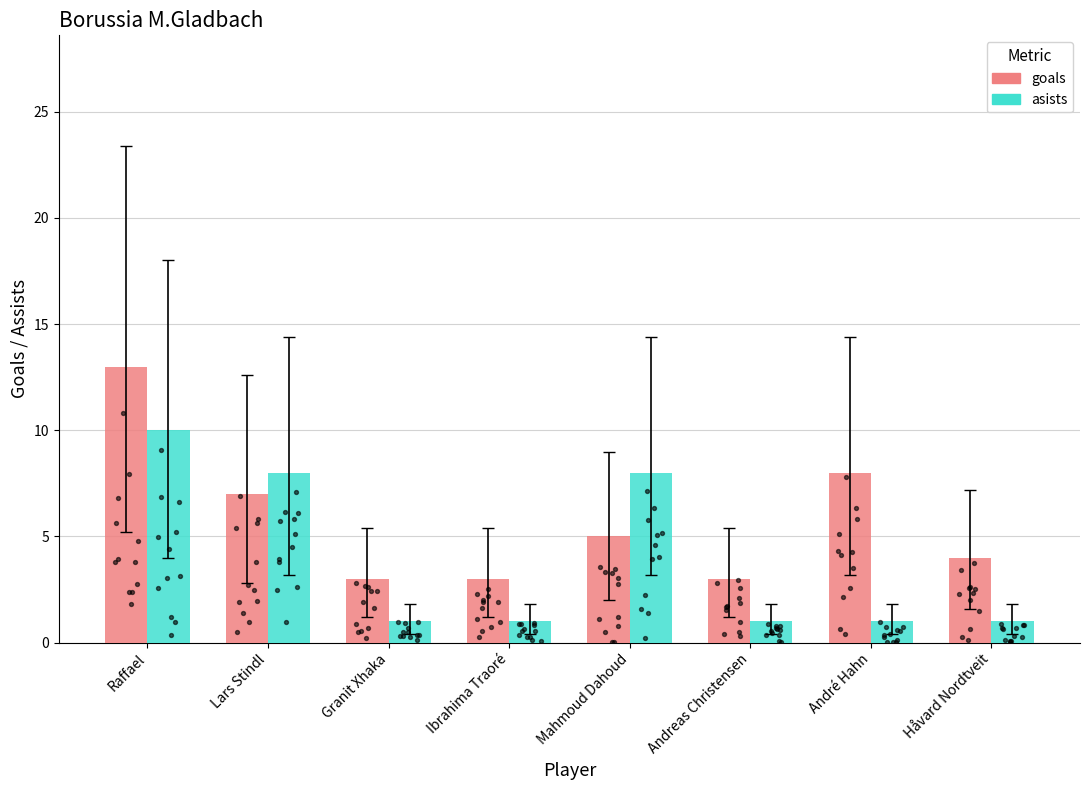

What are all the series names shown in the legend?

goals, asists